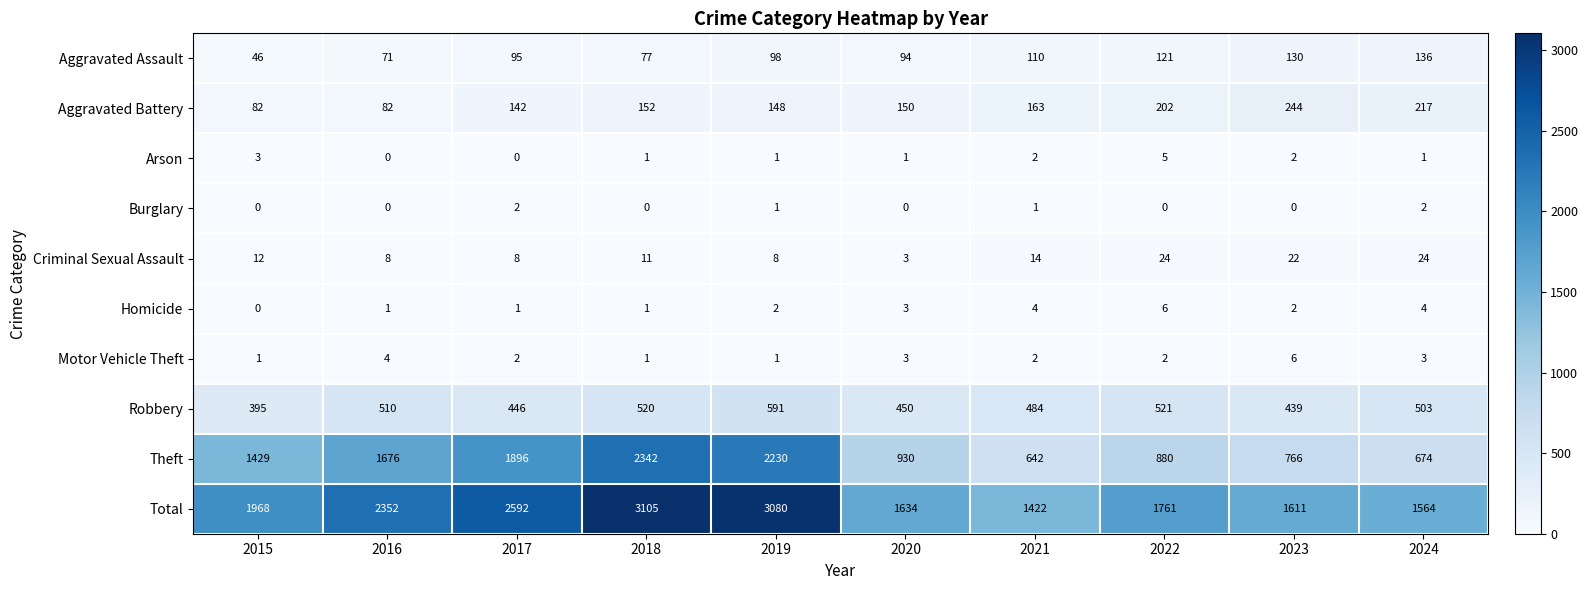

Is it true that Aggravated Assault equals 167 at 2021?

False